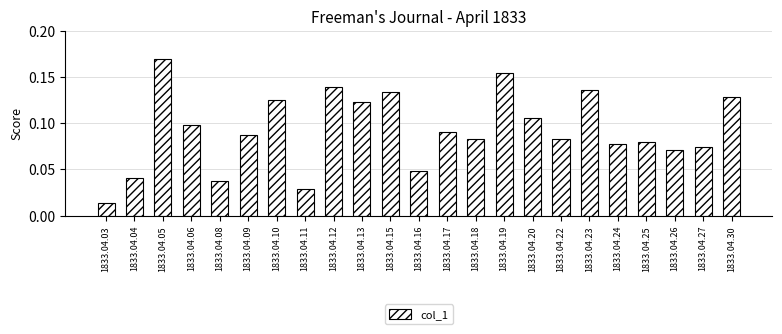

What is the sum of all values?

2.1